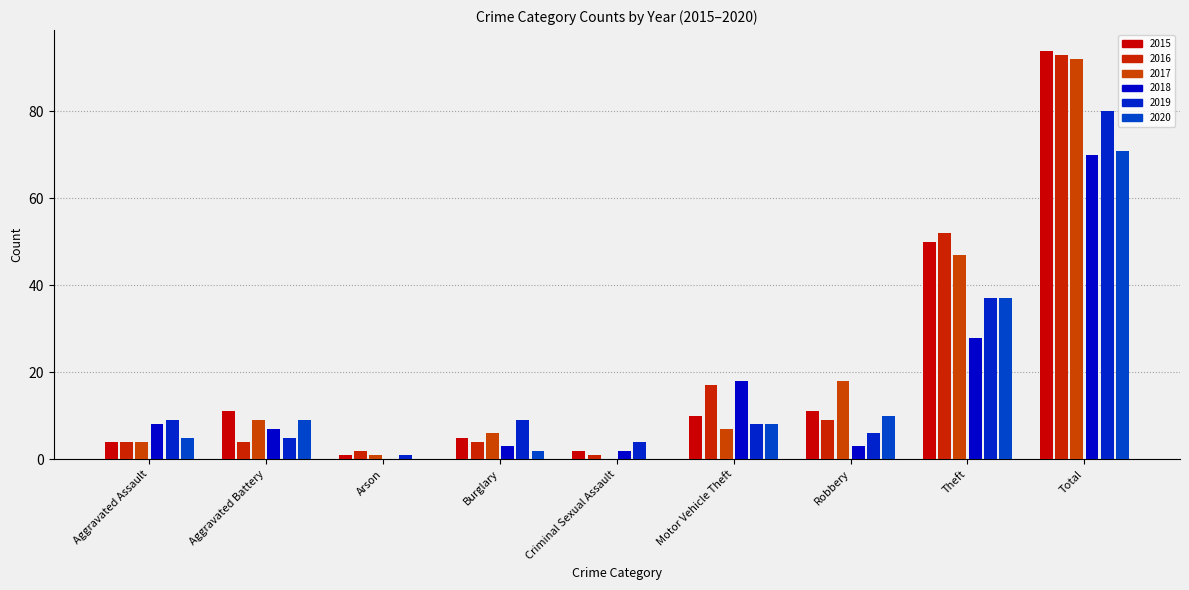

Count the number of data series in this chart.

6